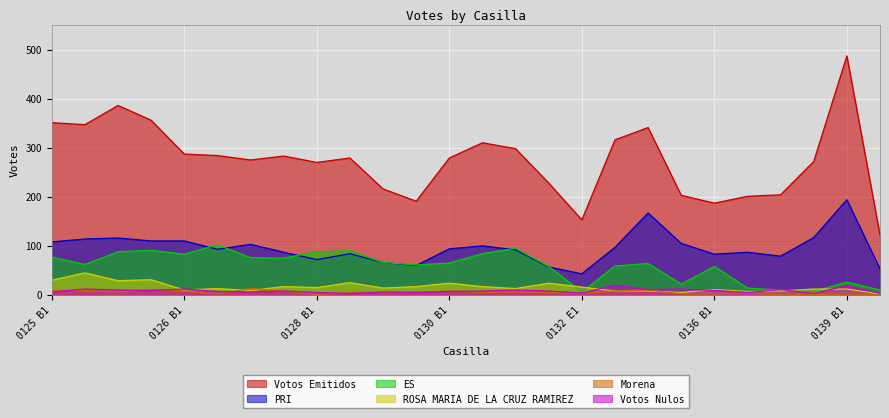

What is the value of the ES point at the 20th from the left?

22